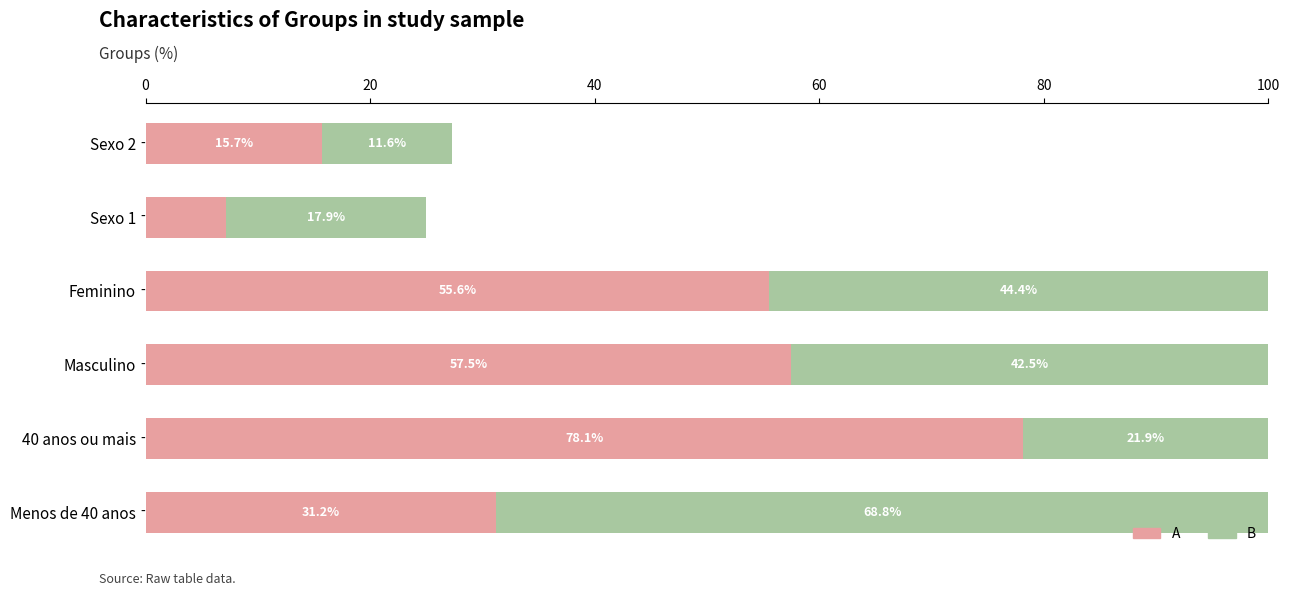

List the labels in order of A value, largest first.

40 anos ou mais, Masculino, Feminino, Menos de 40 anos, Sexo 2, Sexo 1